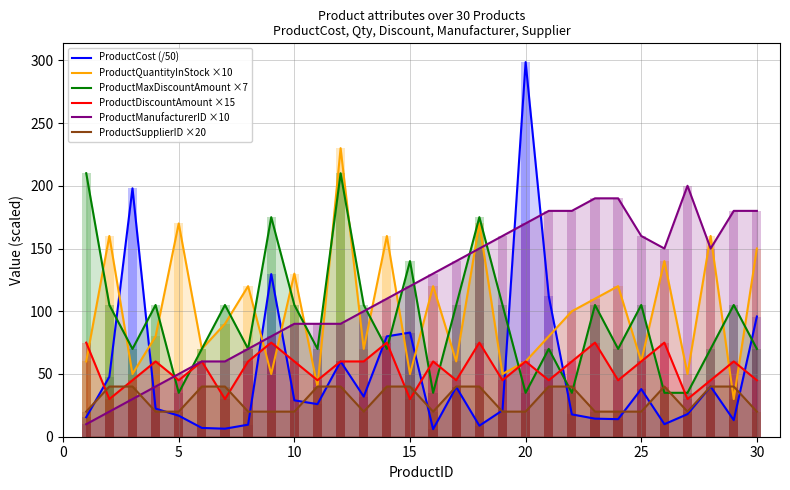

Is it true that ProductDiscountAmount ×15 equals 60.0 at 20?

True